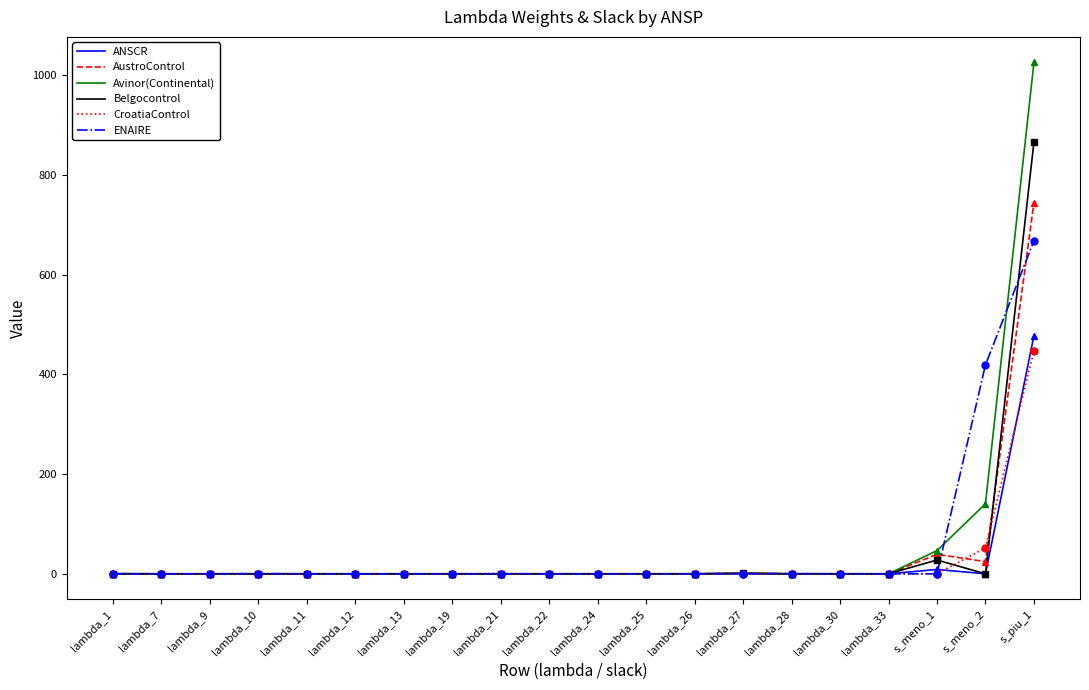

What is the greatest value displayed?

1025.2